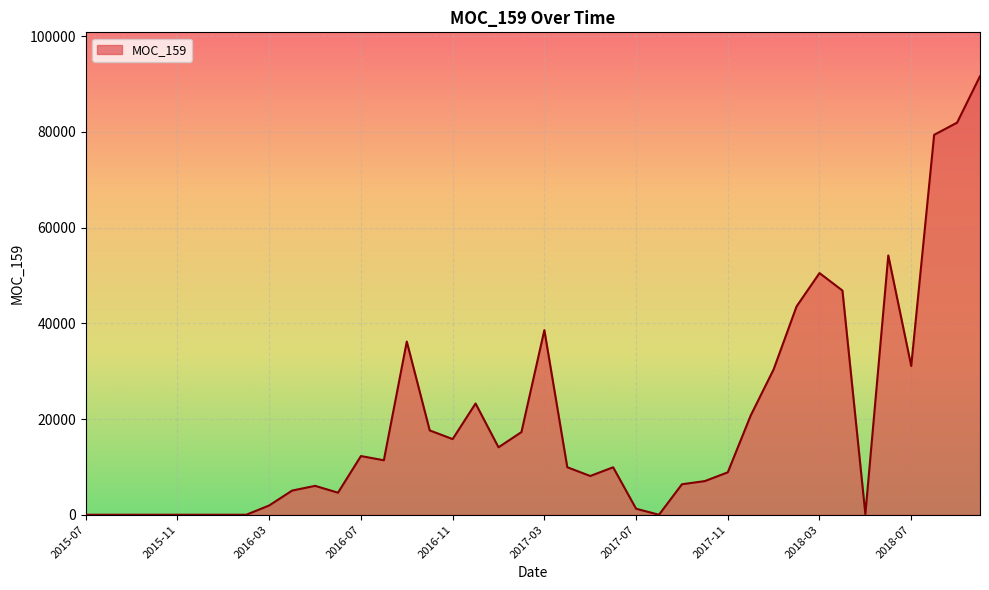

What is the maximum value shown in the chart?

91645